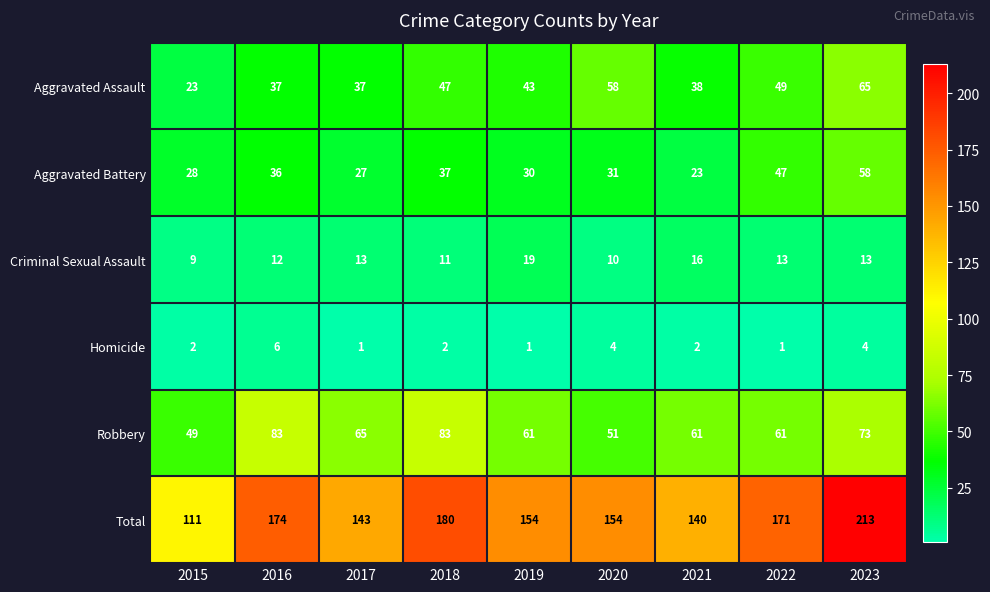

What is the smallest value displayed?

1